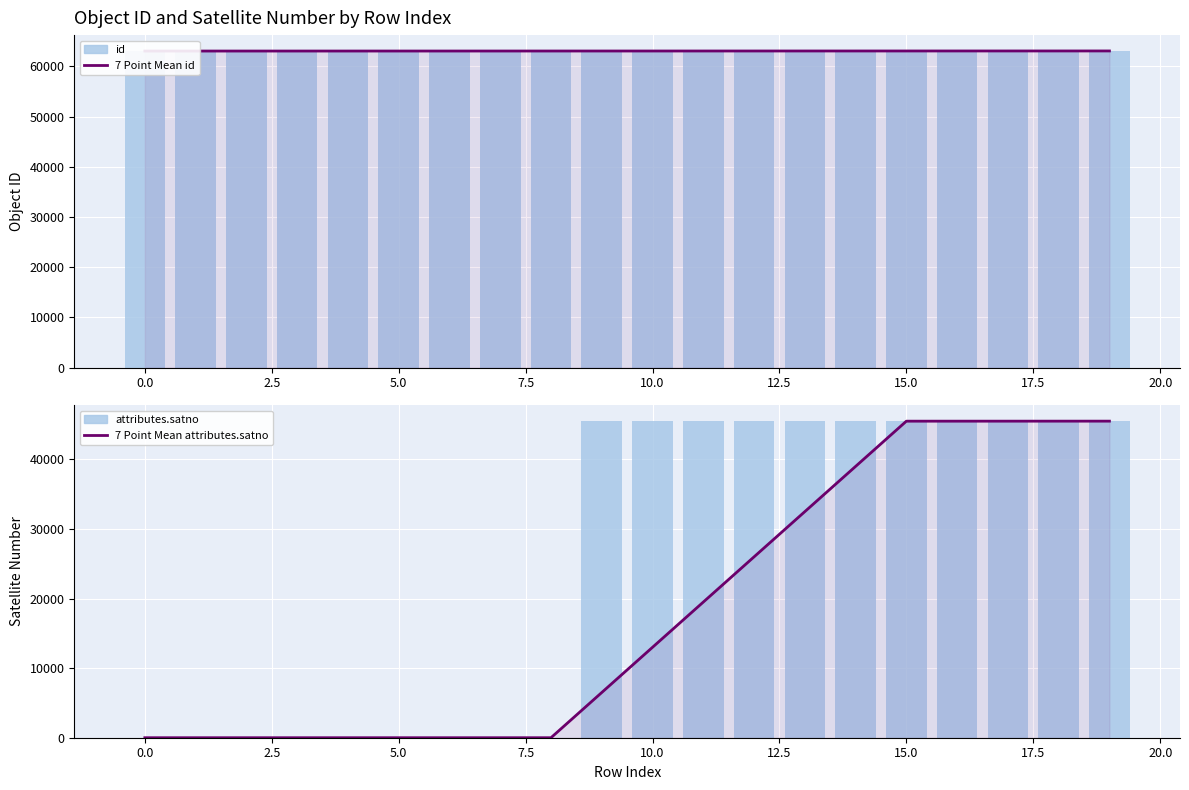

What is the maximum value shown in the chart?

63063.0